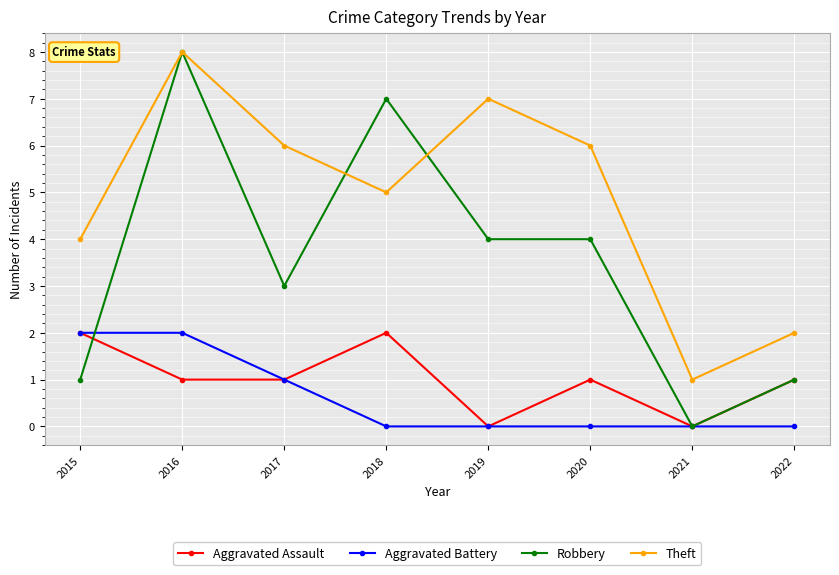

Where is the first local minimum for Theft?

2018